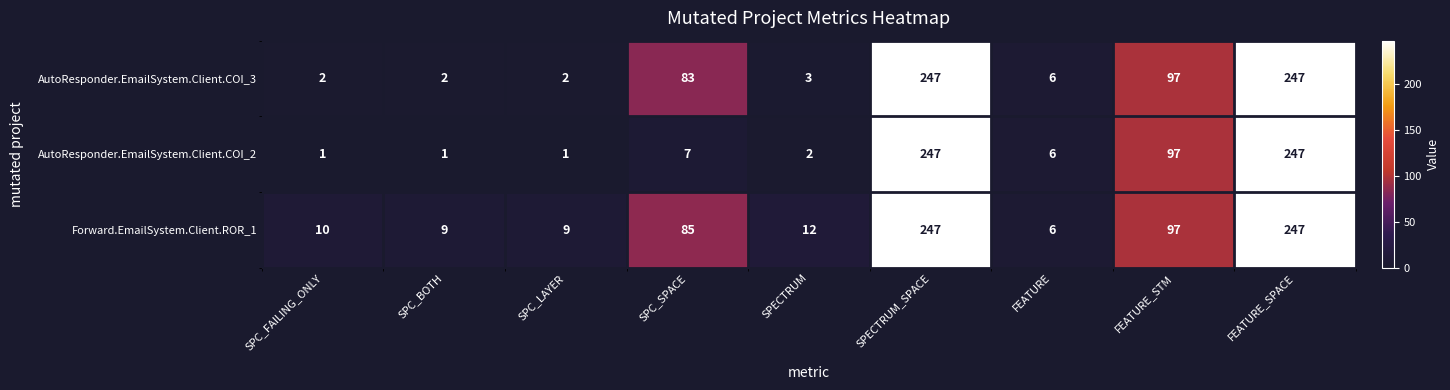

What is the difference between the highest and lowest values at SPC_LAYER?

8